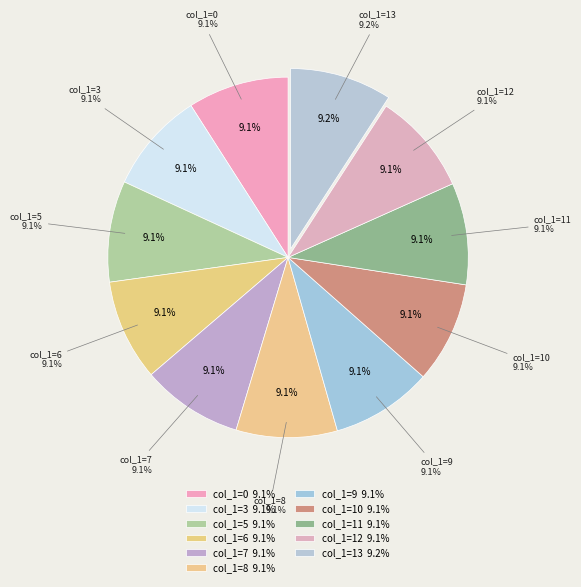

Rank the categories by value from highest to lowest.

13, 12, 11, 10, 9, 8, 7, 6, 5, 3, 0